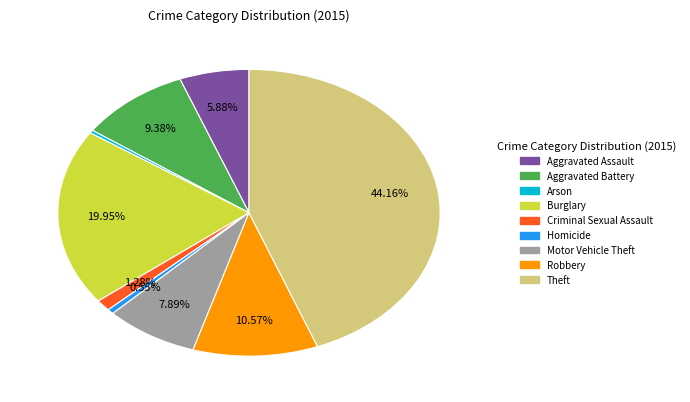

Between Robbery and Motor Vehicle Theft, which is larger?

Robbery